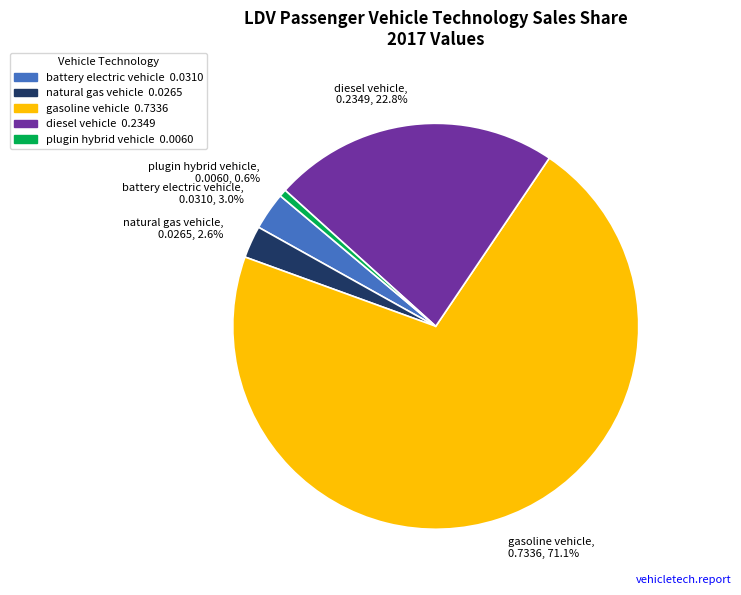

How much of the chart is everything except natural gas vehicle?

97.4%